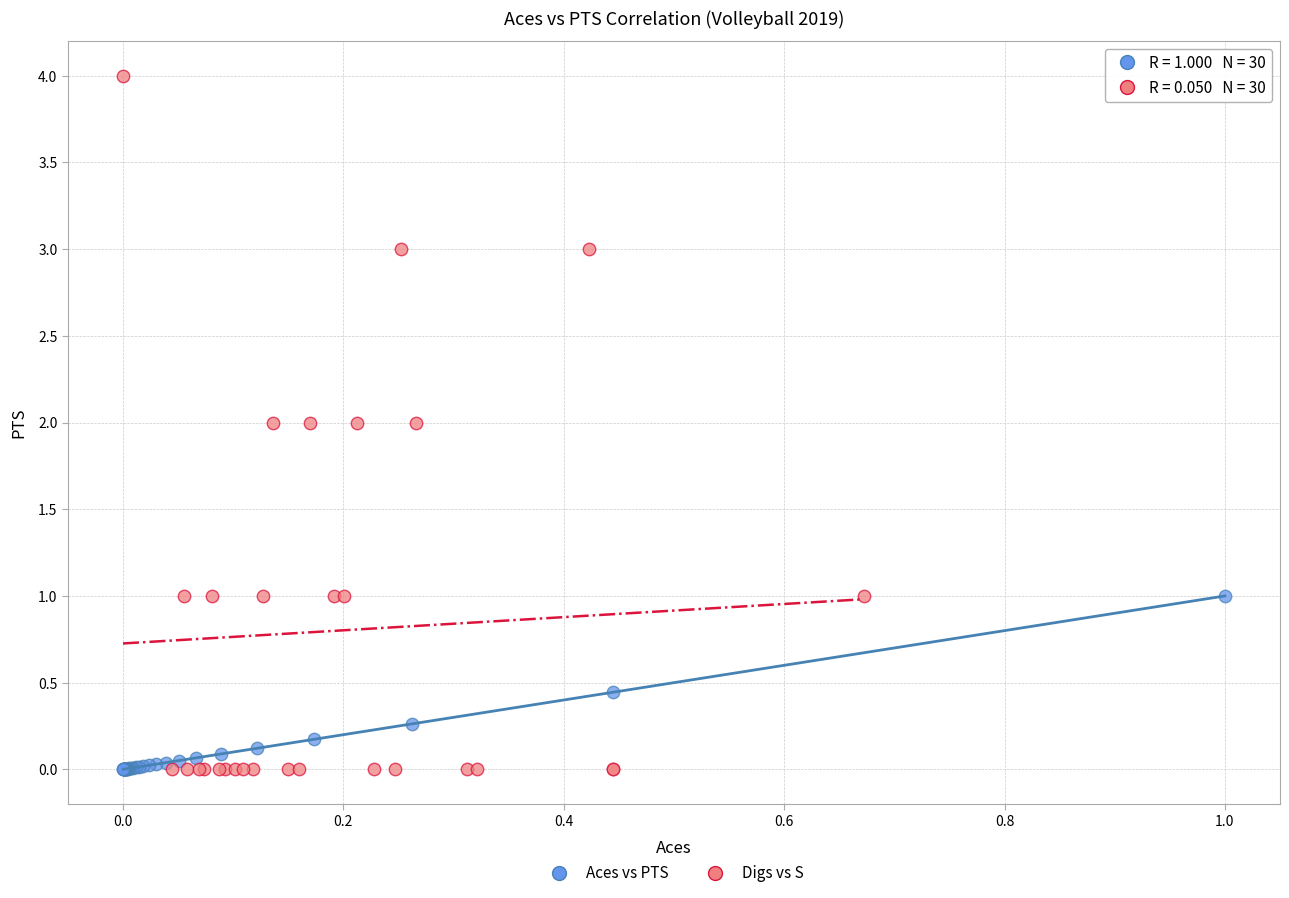

Which series reaches the maximum Y coordinate?

Digs vs S